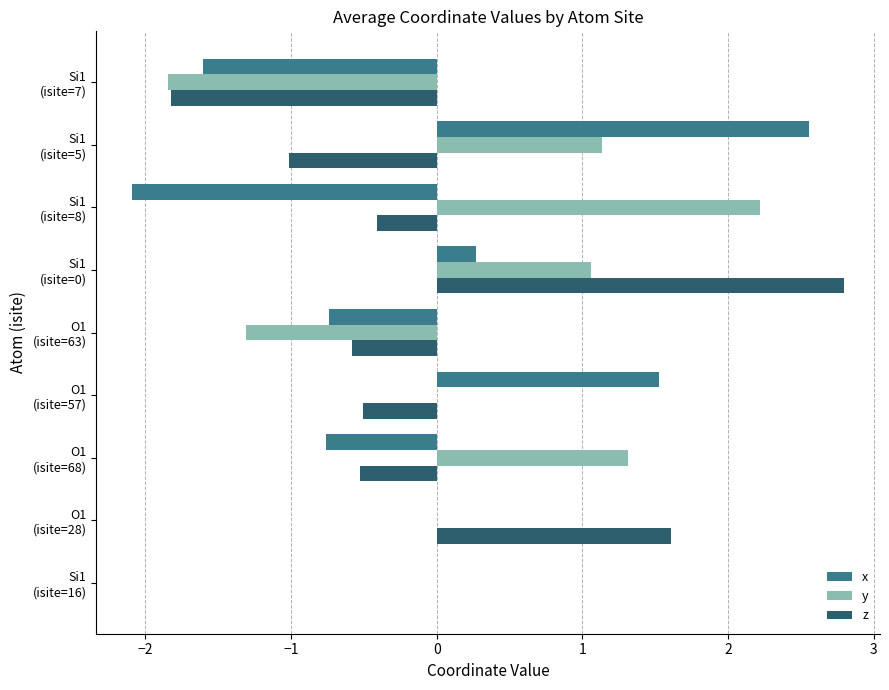

What is the maximum value for z?

2.8